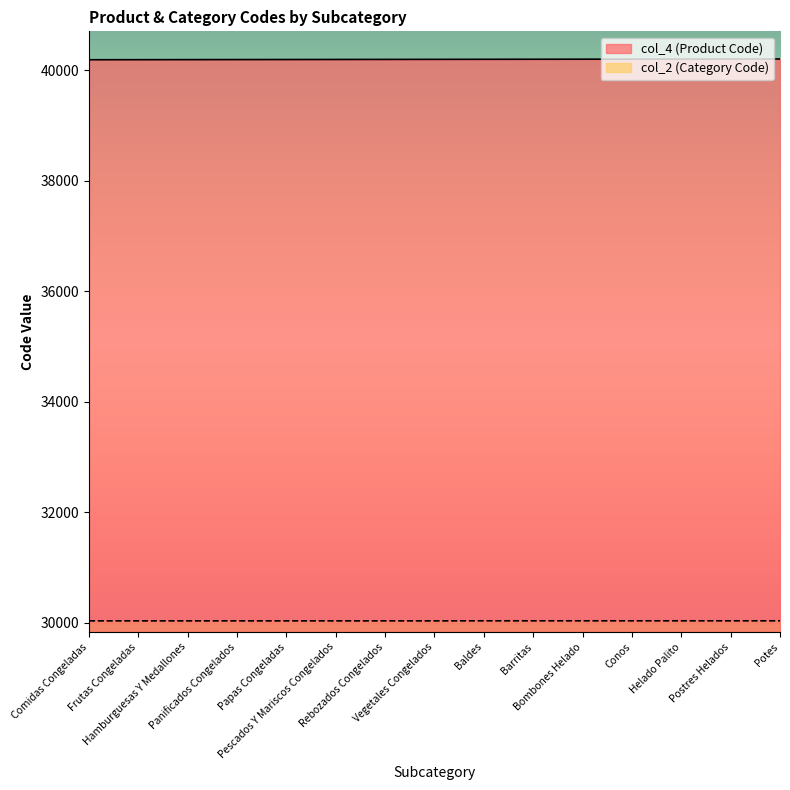

What is the difference between the highest and lowest values at Bombones Helado?

10160